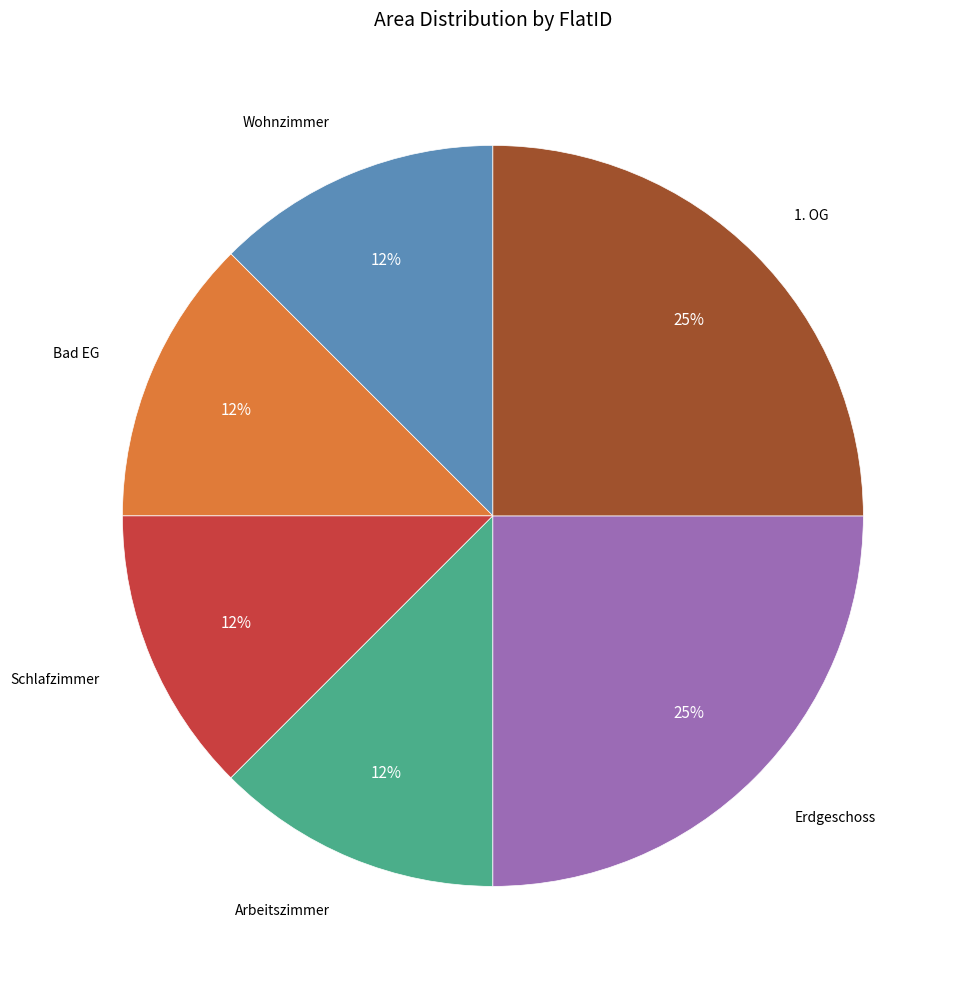

Is there any slice that represents more than half of the pie?

No